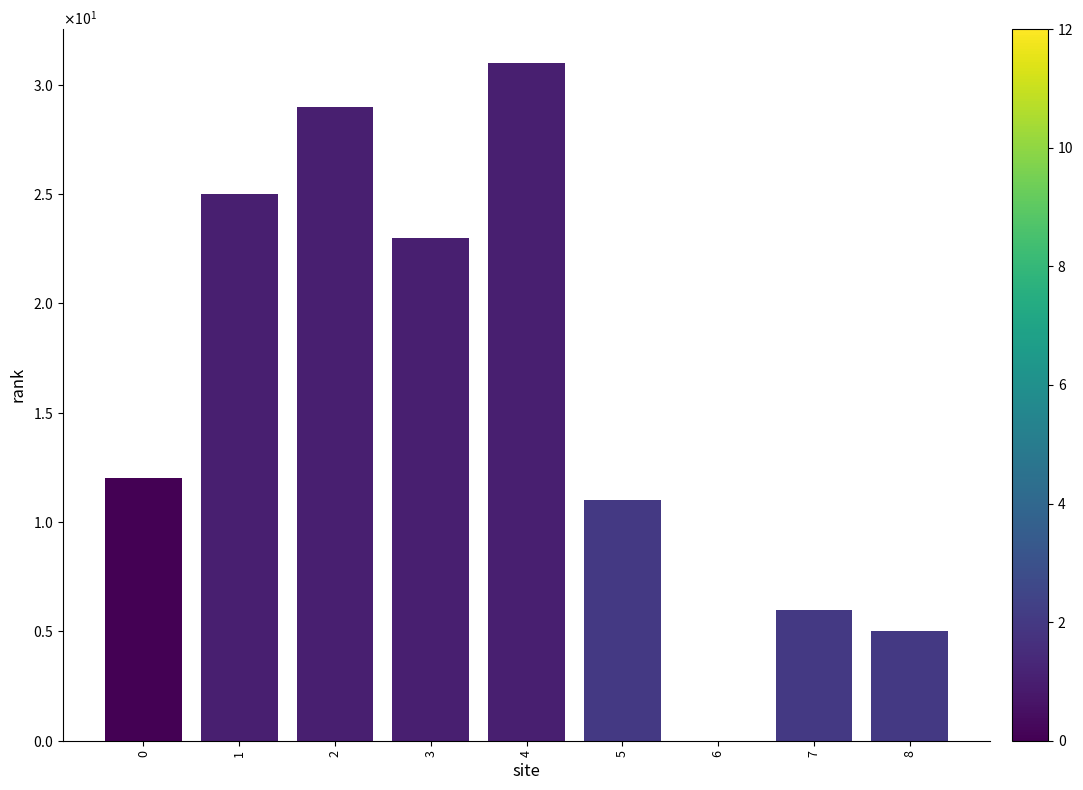

Which label corresponds to the largest value in the chart?

4